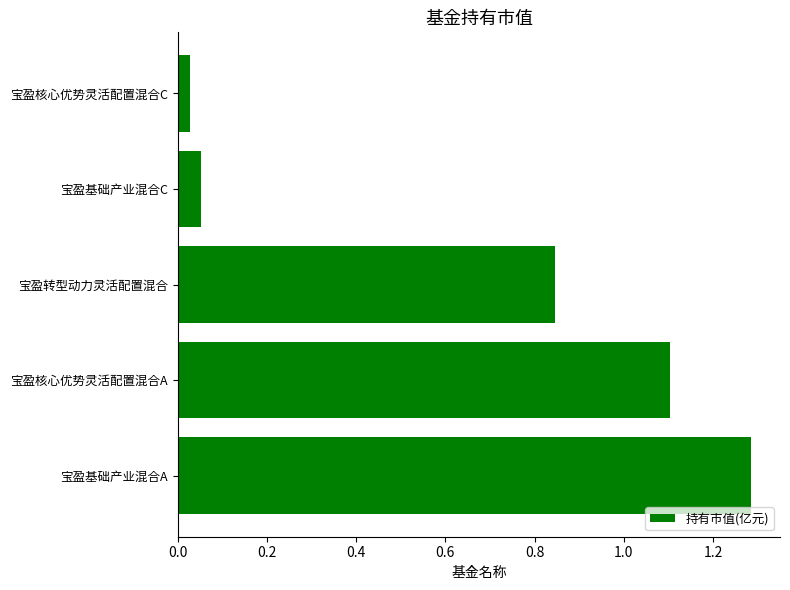

What is the change in value from 宝盈基础产业混合A to 宝盈基础产业混合C?

-1.2